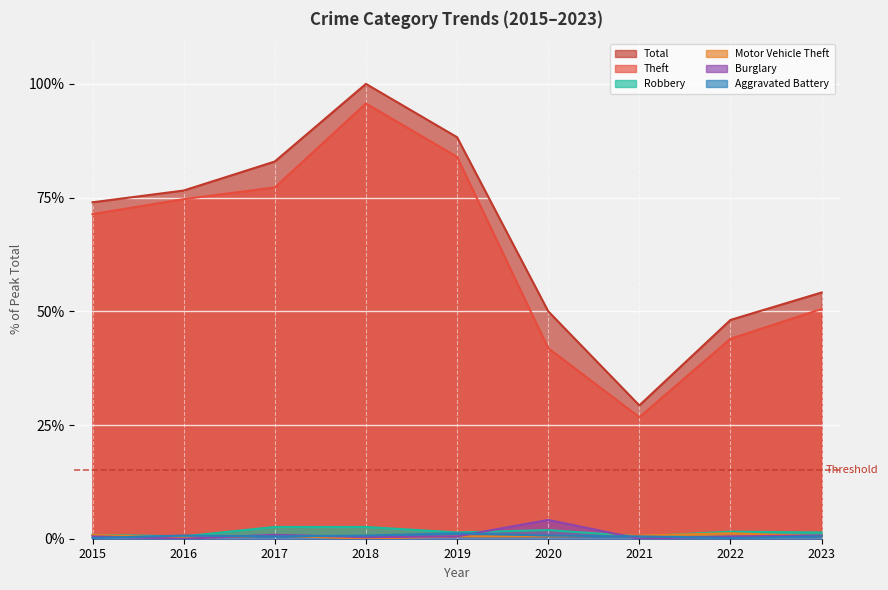

At which label is Burglary closest to 2?

2017